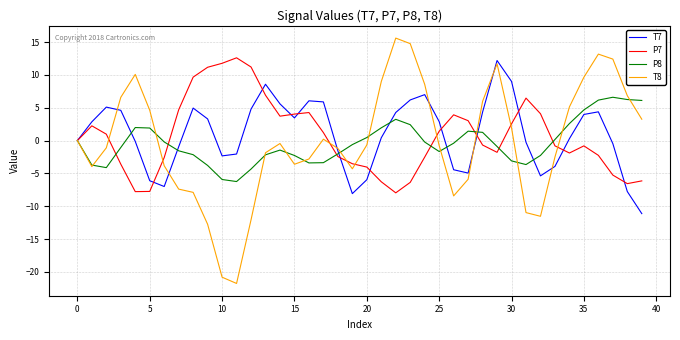

What is the smallest value displayed?

-21.8